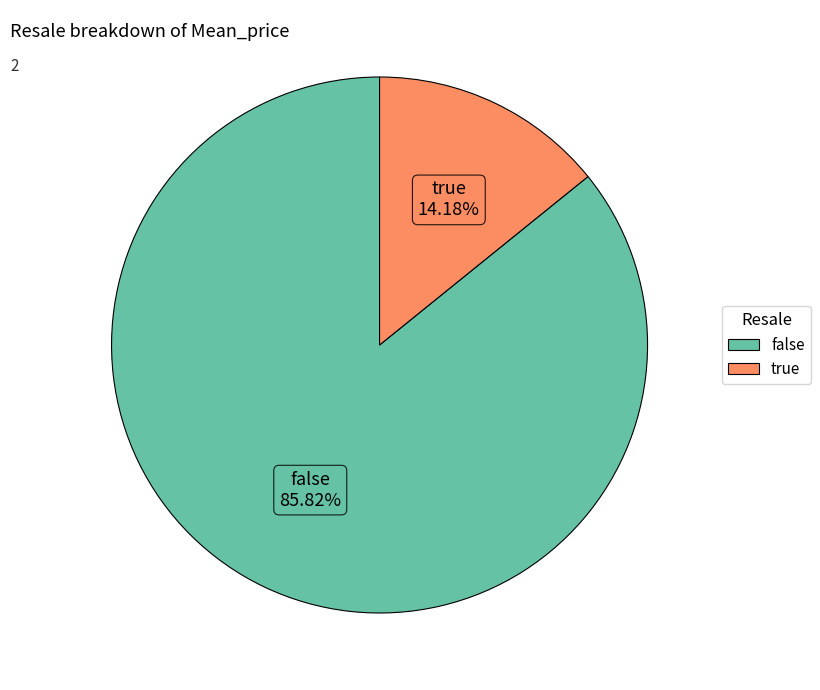

Which has a higher value, false or true?

false